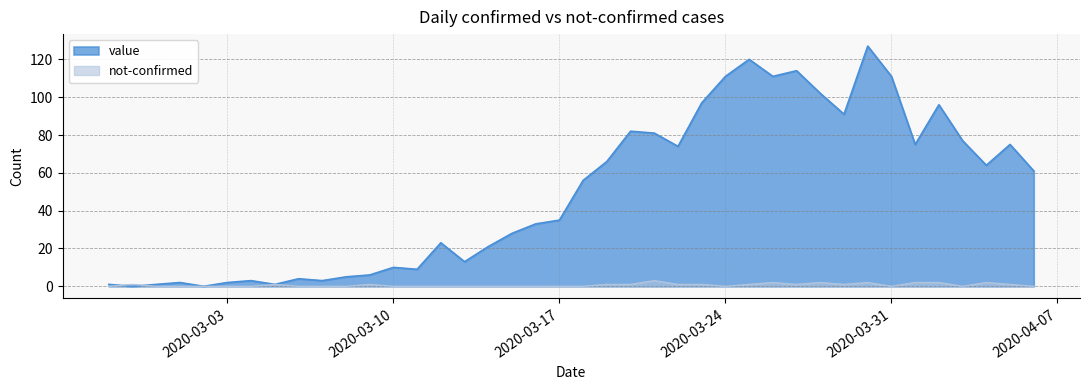

How many values in the value series are below 56?

20